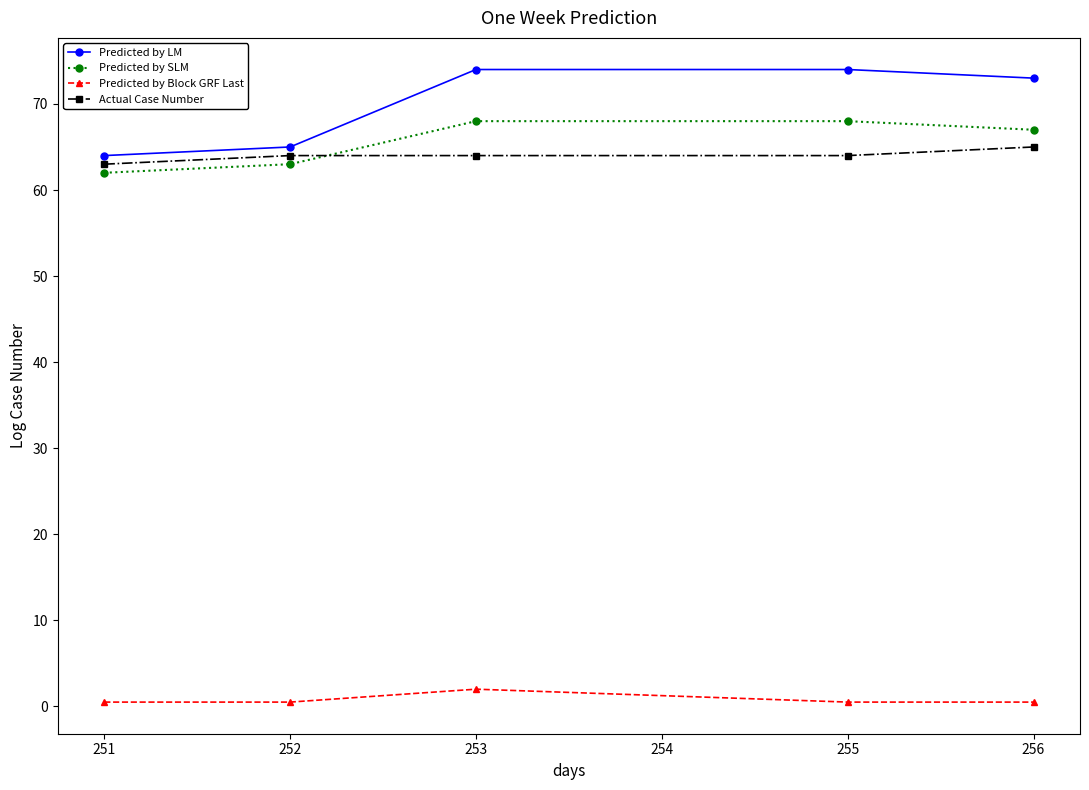

At 255, list the series in order from smallest to largest.

Predicted by Block GRF Last, Actual Case Number, Predicted by SLM, Predicted by LM